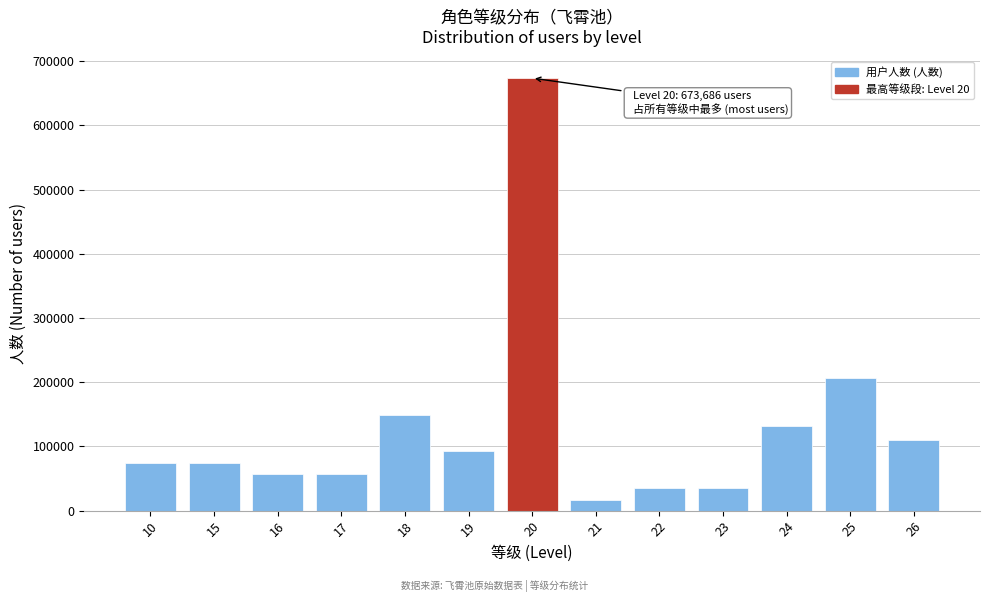

Reading left to right, list all the values displayed in this chart.

10=74854	15=74854	16=57580	17=57580	18=149708	19=92128	20=673686	21=17274	22=34548	23=34548	24=132434	25=207288	26=109402